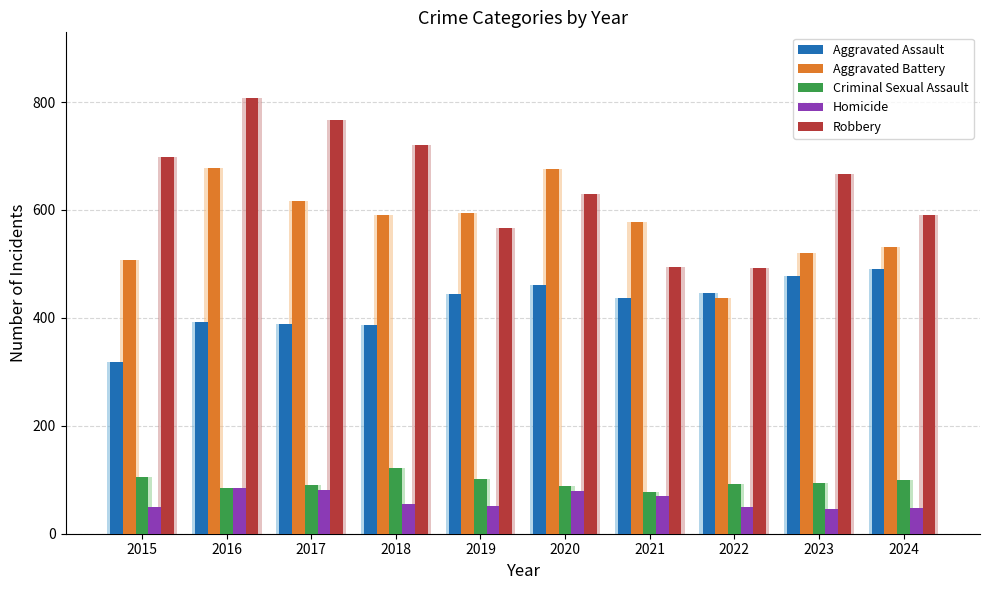

The value of Criminal Sexual Assault at 2015 is 105. True or false?

True